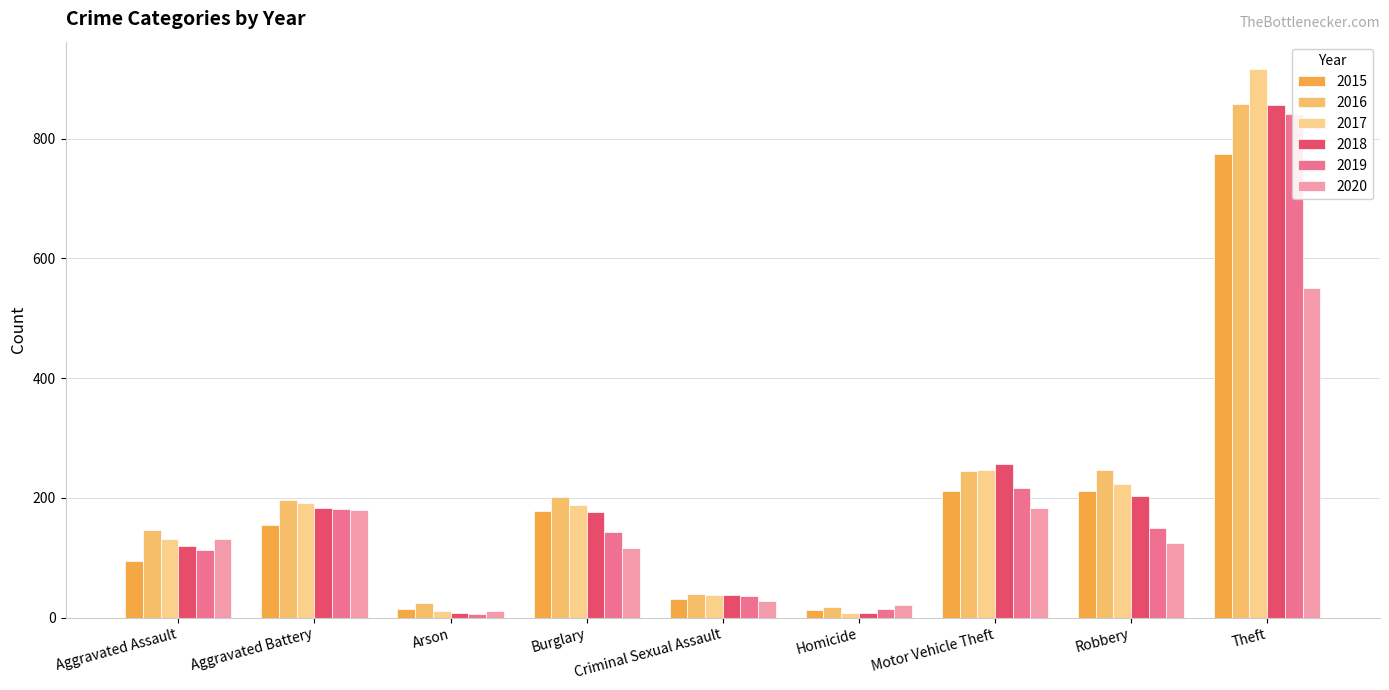

What is the difference between the highest and lowest values at Motor Vehicle Theft?

72